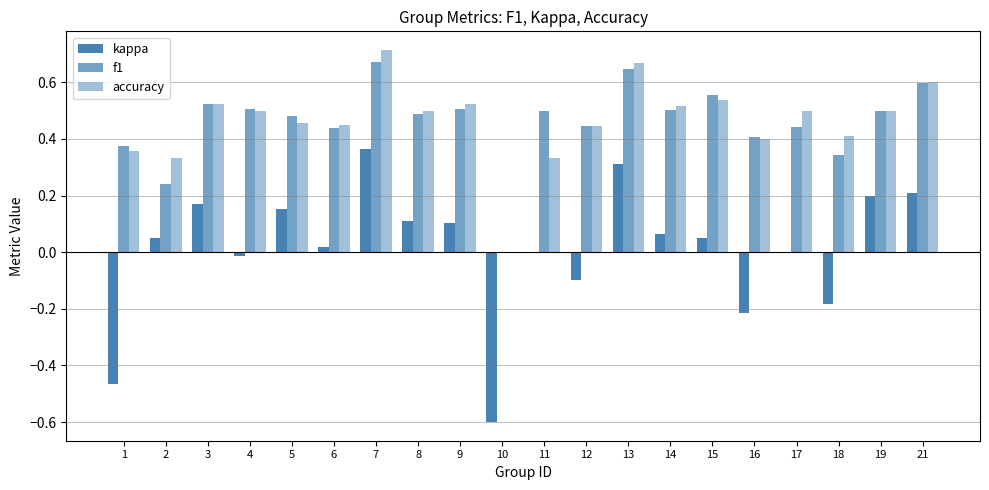

Rank the series at 10 from lowest to highest value.

kappa, f1, accuracy